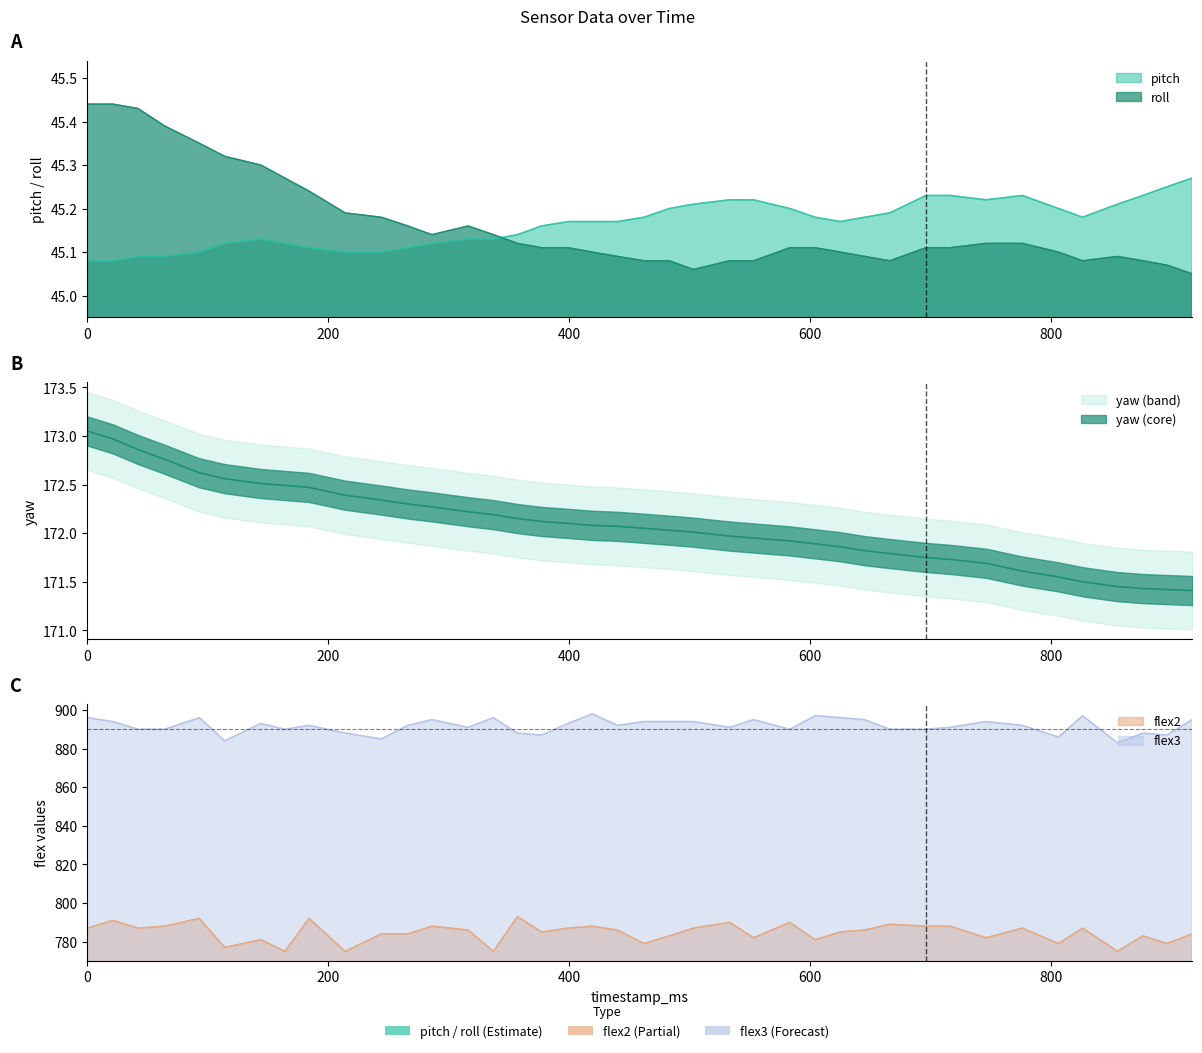

At 917, list the series in order from smallest to largest.

roll, pitch, yaw, flex2, flex3